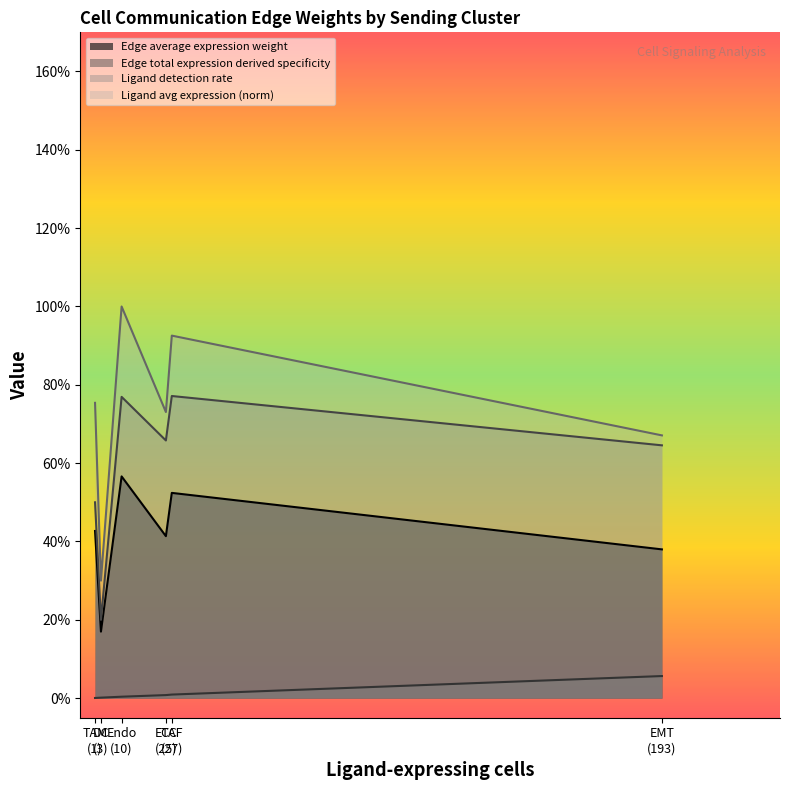

Does the chart display data point markers on the line(s)?

No